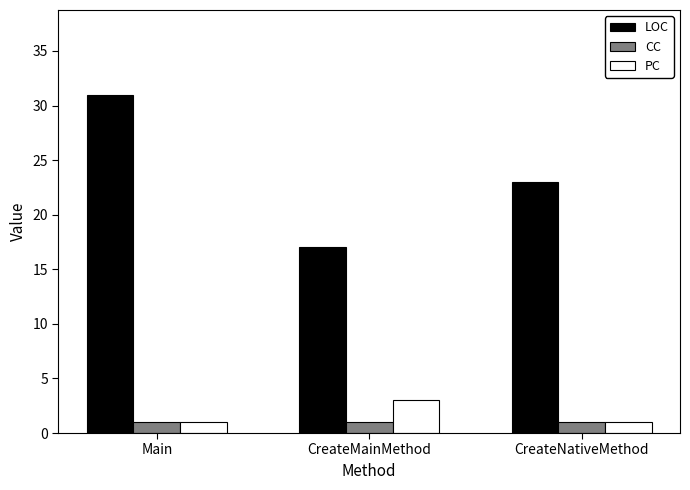

Read the PC value at CreateMainMethod.

3